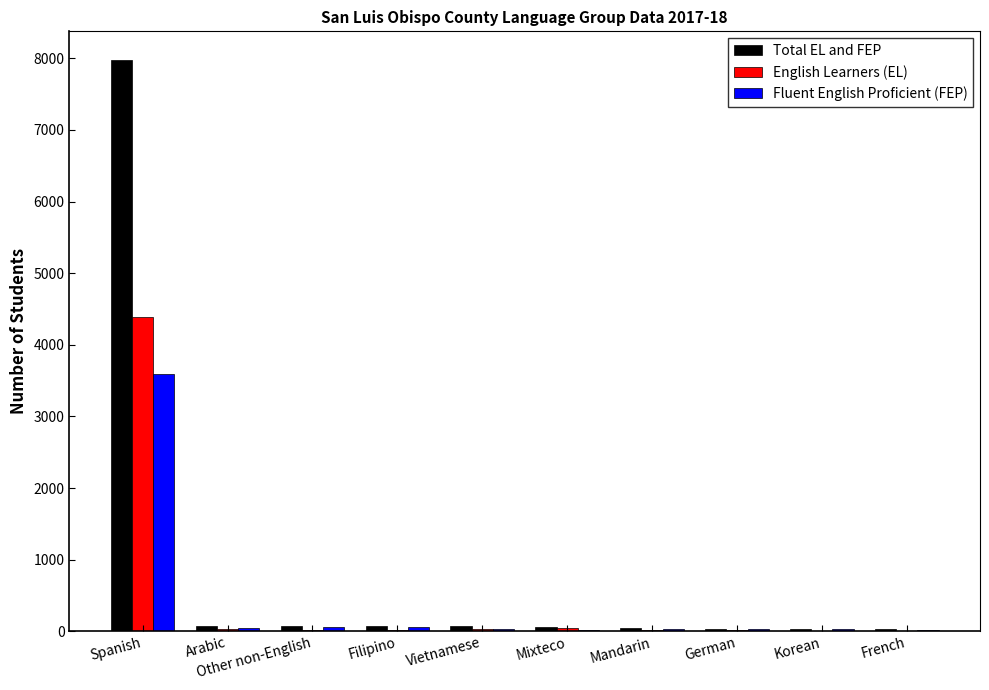

Which label corresponds to the largest value in the chart?

Spanish